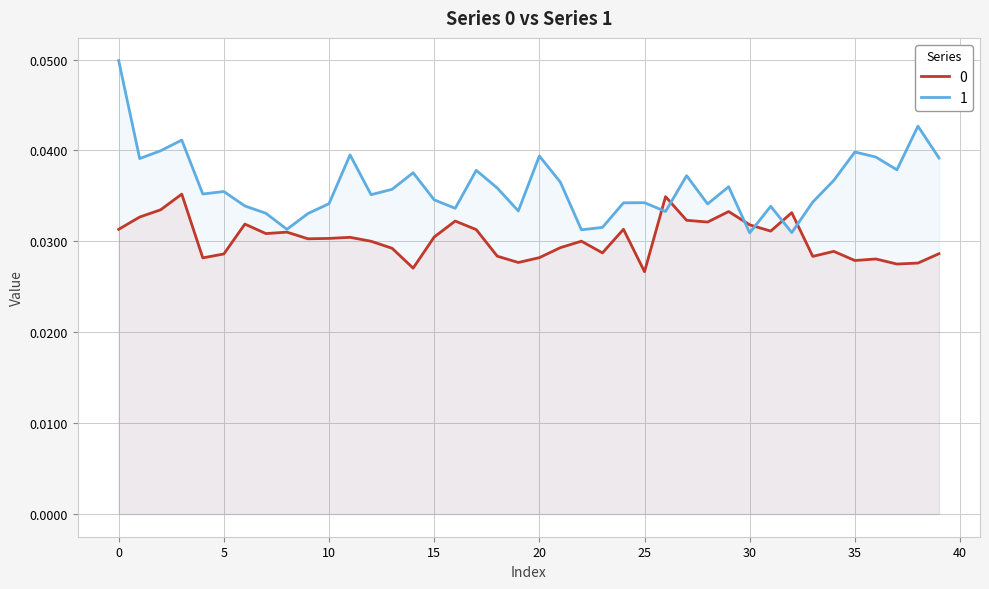

How many lines are shown in the chart?

2